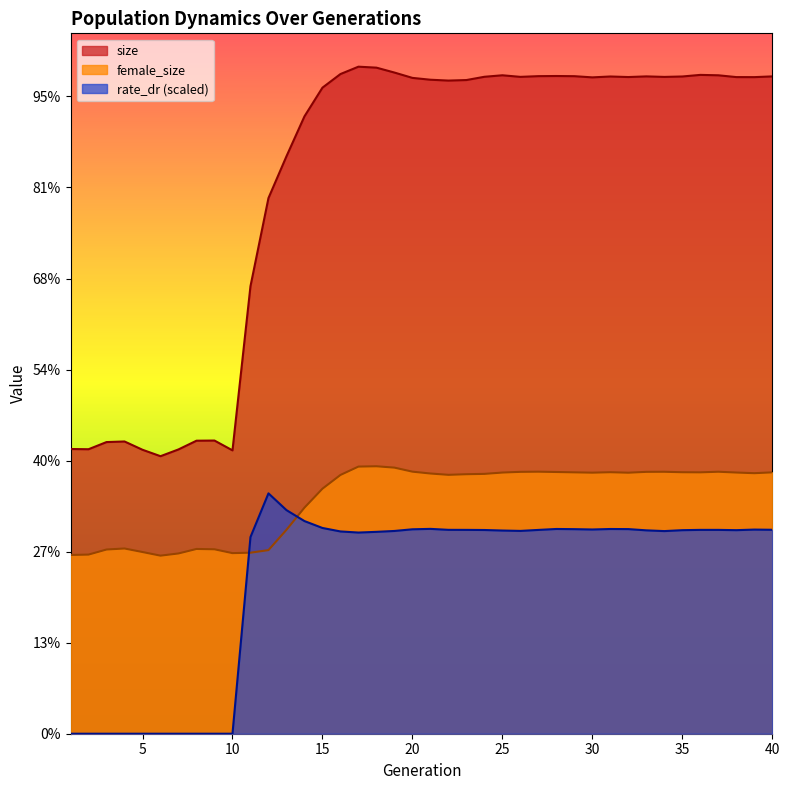

What is the total value across all series at 5?

127867.0